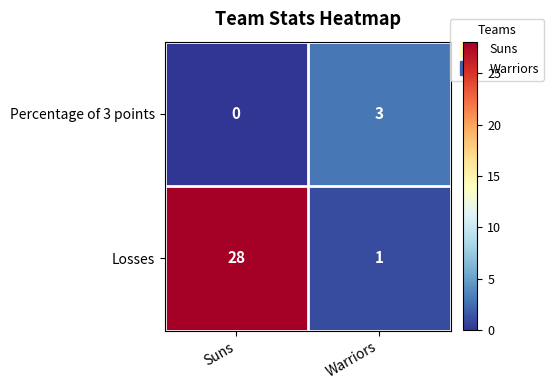

What is the greatest value displayed?

28